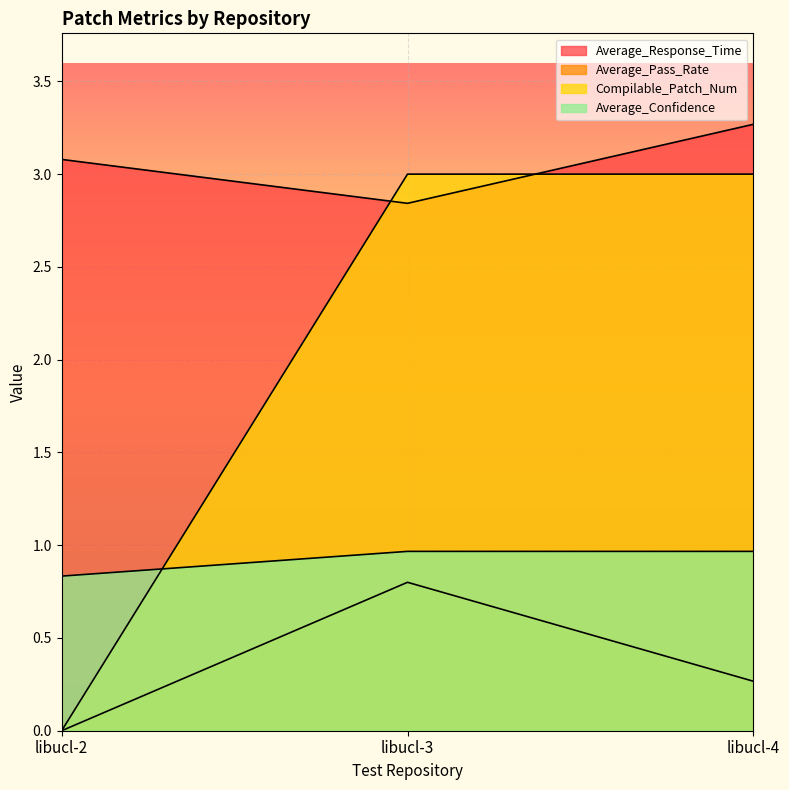

Reading left to right, transcribe all the data shown in this chart.

Average_Response_Time: libucl-2=3.1	libucl-3=2.8	libucl-4=3.3
Average_Pass_Rate: libucl-2=0.0	libucl-3=0.8	libucl-4=0.3
Compilable_Patch_Num: libucl-2=0.0	libucl-3=3.0	libucl-4=3.0
Average_Confidence: libucl-2=0.8	libucl-3=1.0	libucl-4=1.0